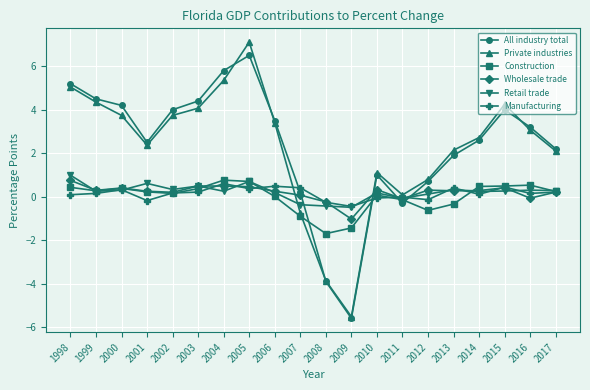

What is the minimum value shown in the chart?

-5.6